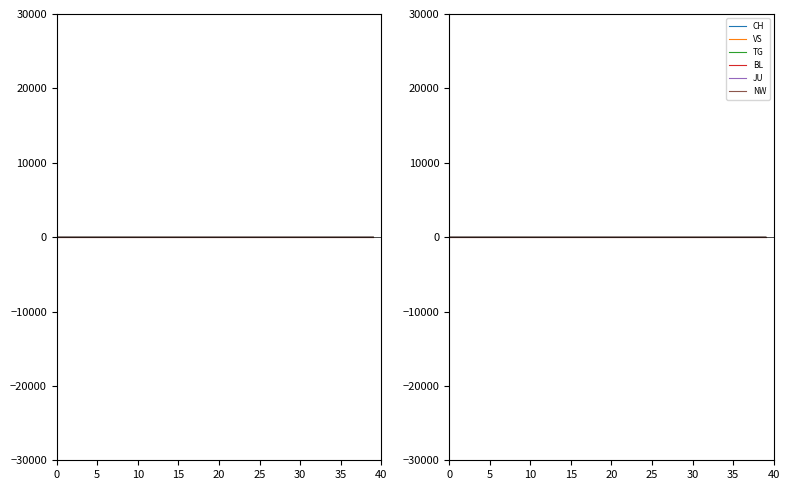

How many values in the CH series exceed -17?

14